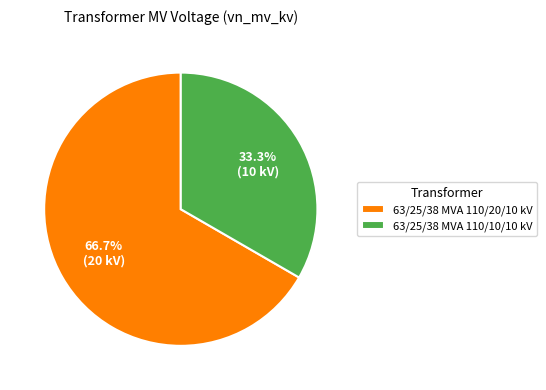

Count the number of slices in the pie.

2